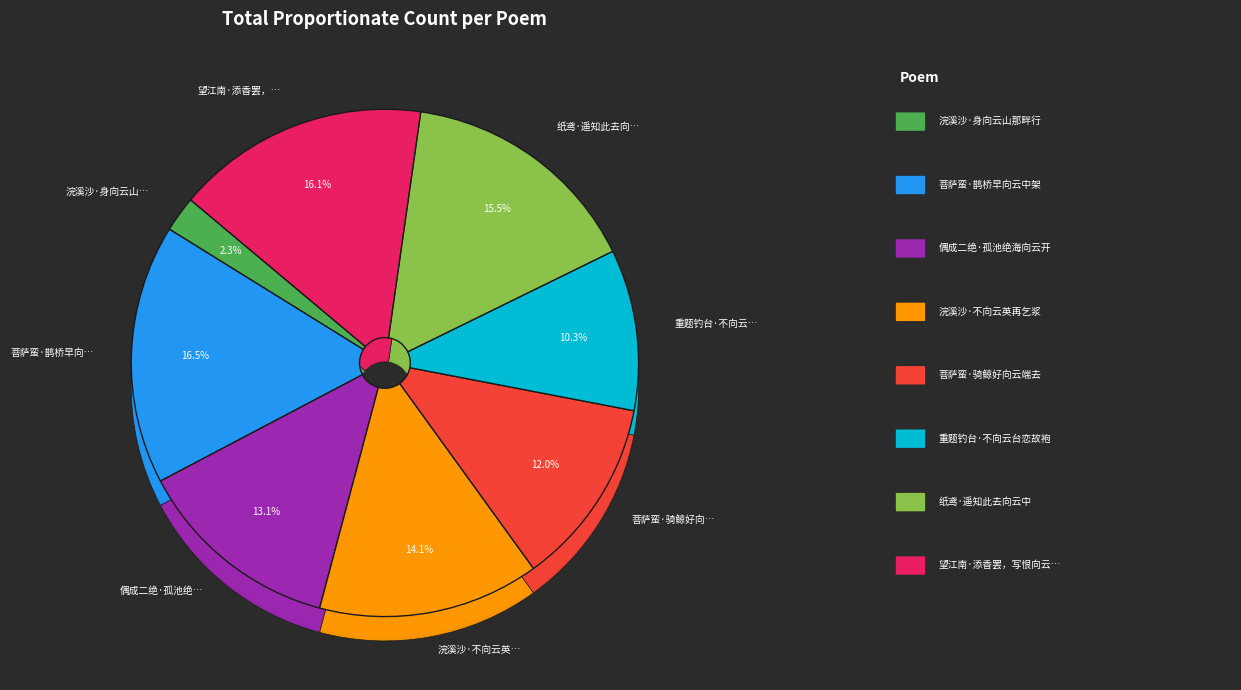

True or false: 望江南·添香罢，写恨向云笺 accounts for 16% of the total.

True